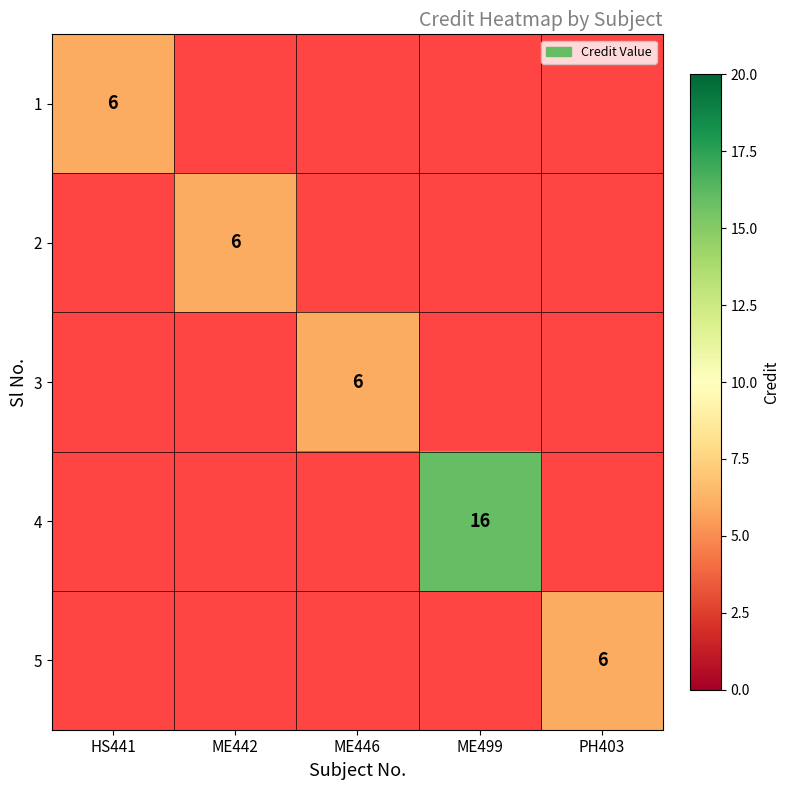

Is it true that 5 equals 11 at PH403?

False